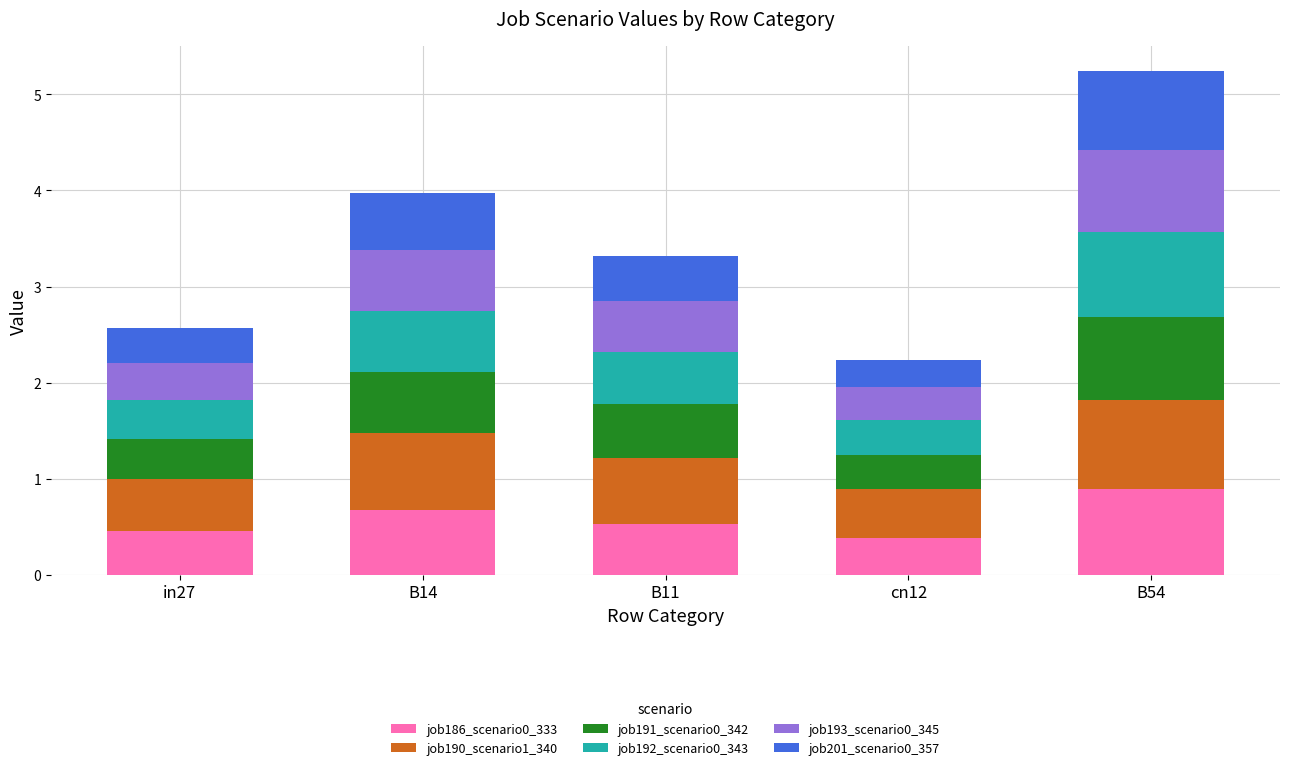

Does the chart contain stacked bars?

Yes